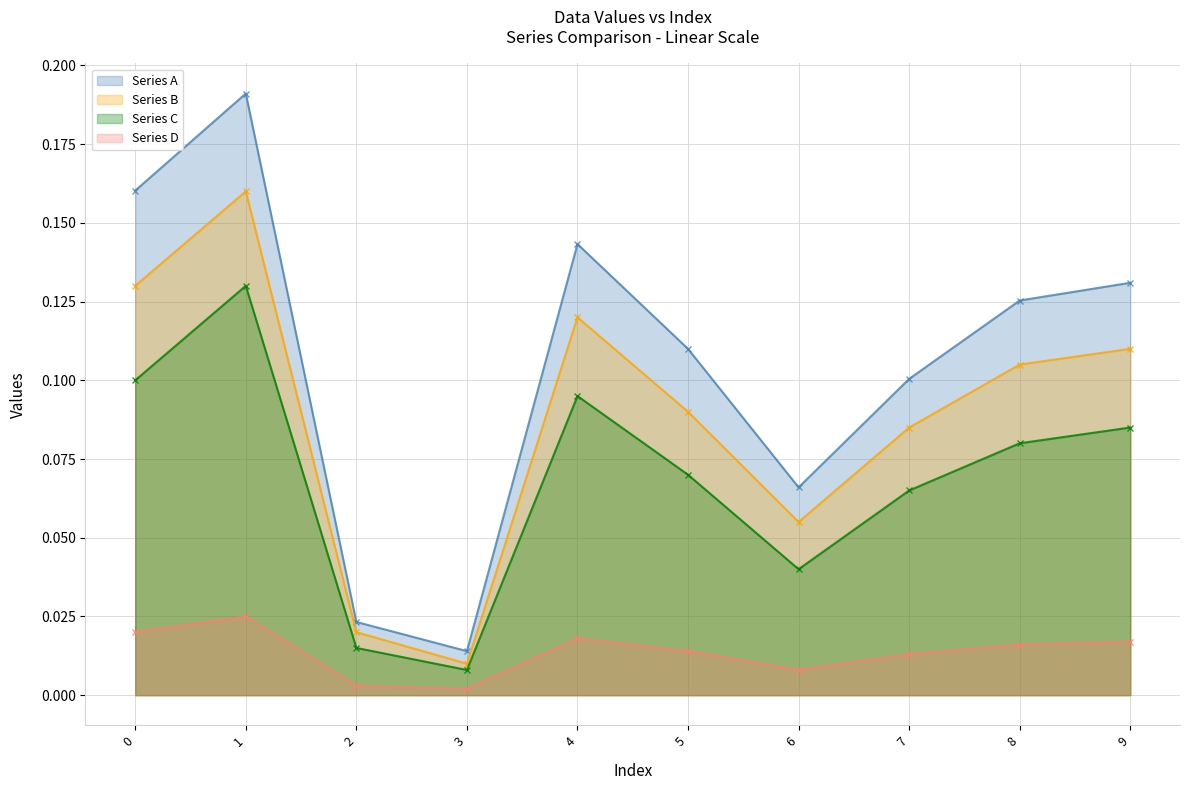

Read the Series C value at 4.

0.1